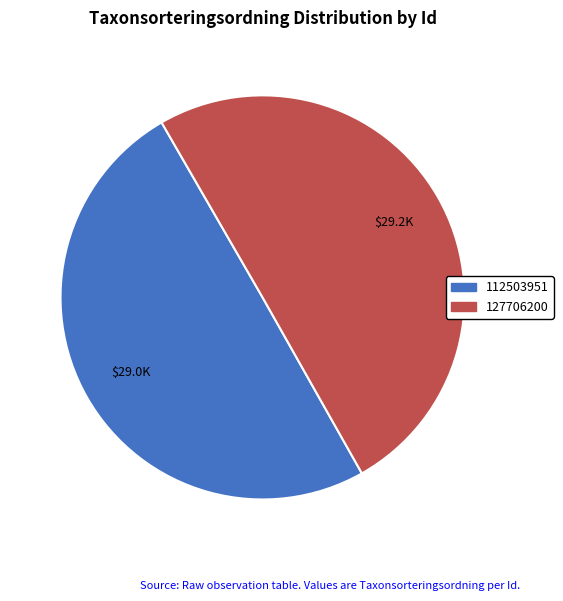

Combined, do 112503951 and 127706200 account for over 50%?

Yes